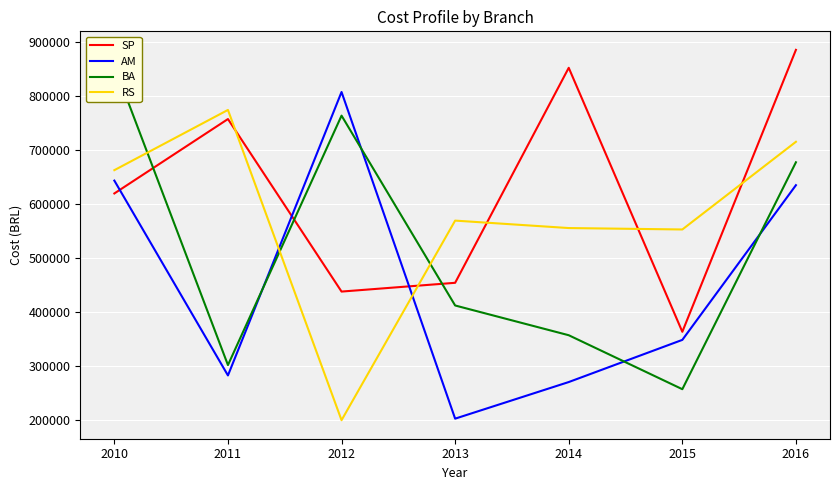

True or false: BA and AM cross at least once.

True